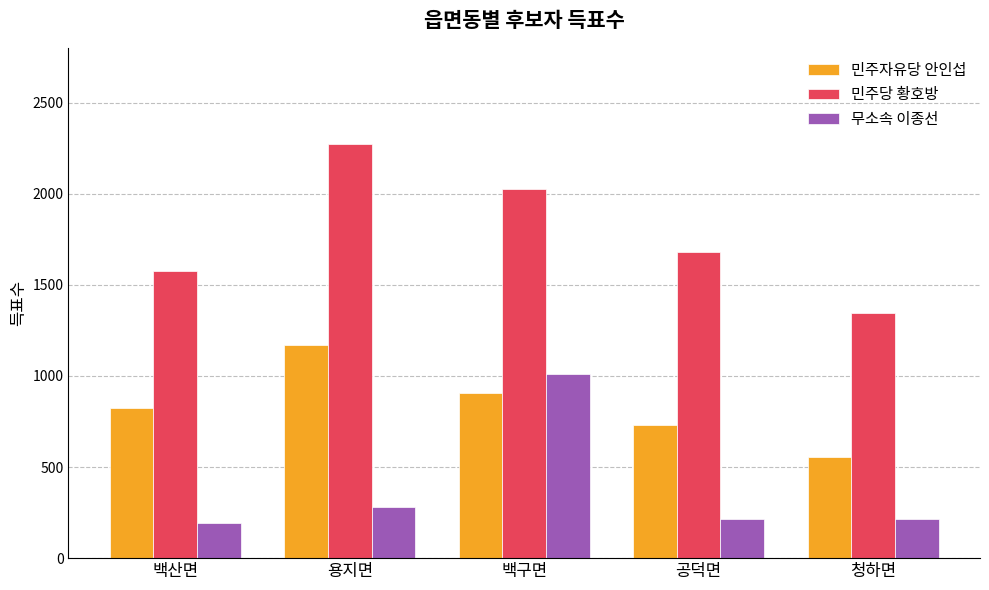

What is the spread (max minus min) of values at 공덕면?

1462